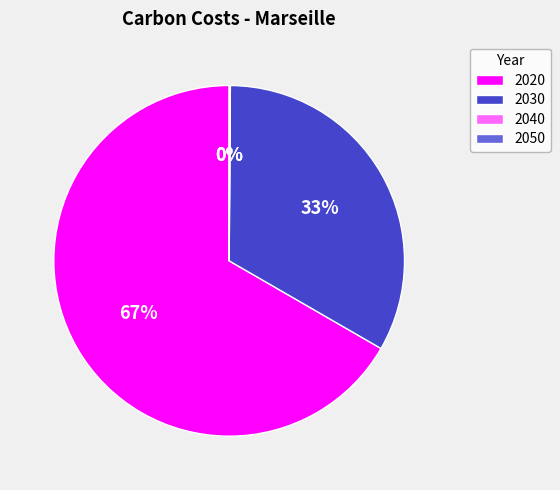

Which slice represents more than half of the pie?

2020